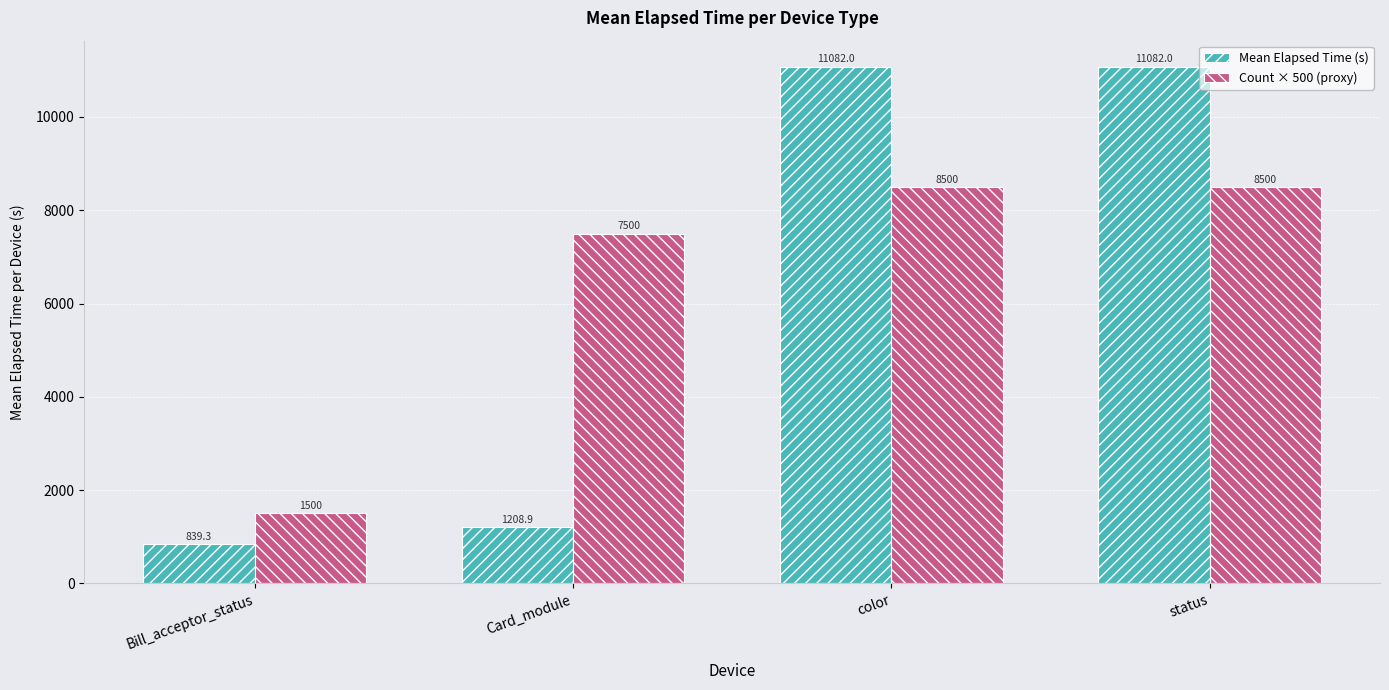

What is the difference between the highest and lowest values at color?

2582.0